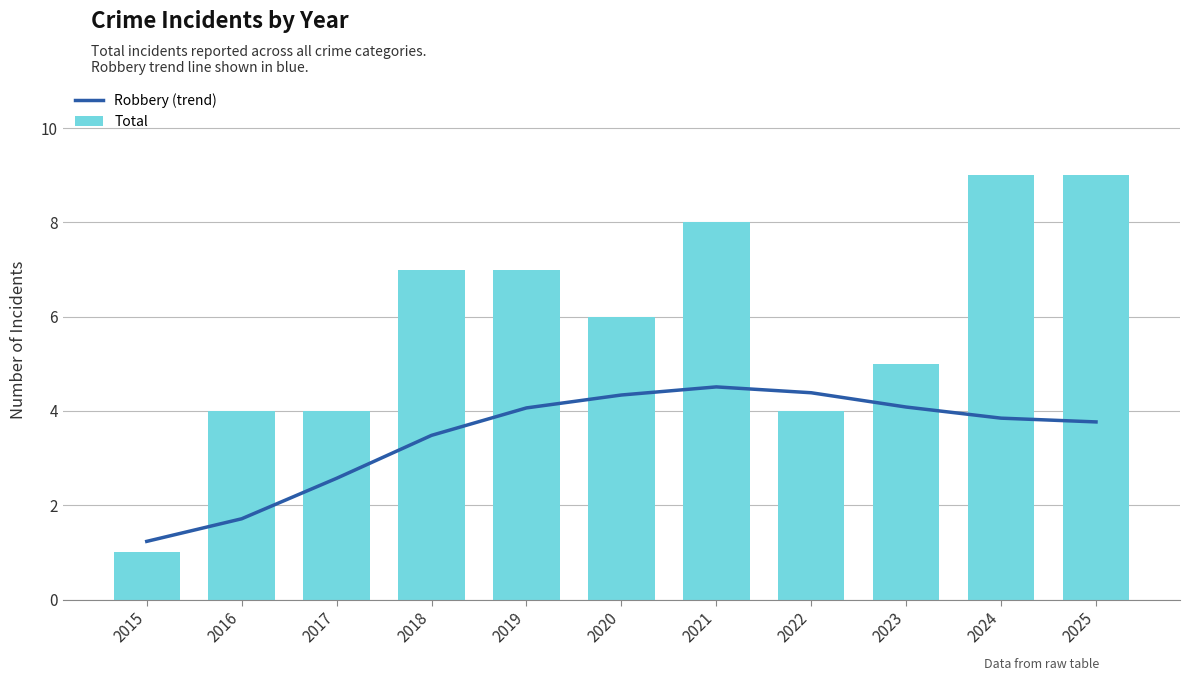

Rank the series by their maximum value, from highest to lowest.

Total, Robbery (trend)